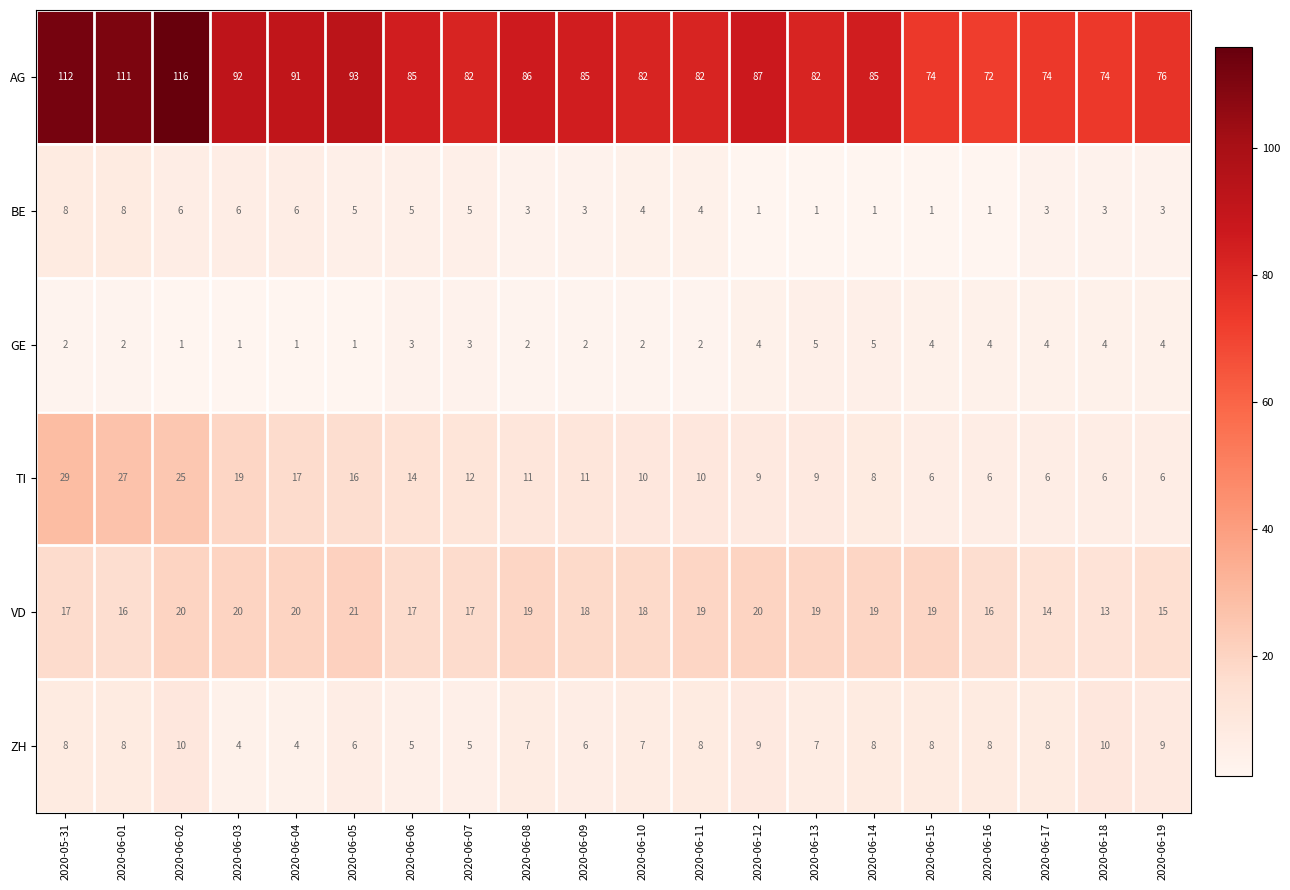

Where does the BE series first go above 4?

2020-05-31